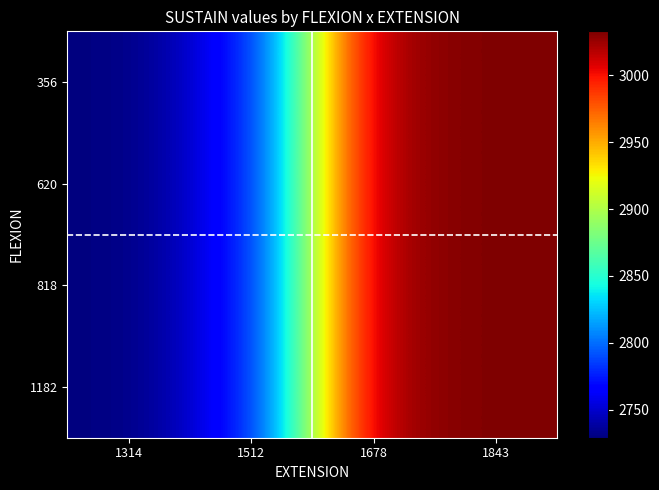

At how many categories does at least one series exceed 2833?

2